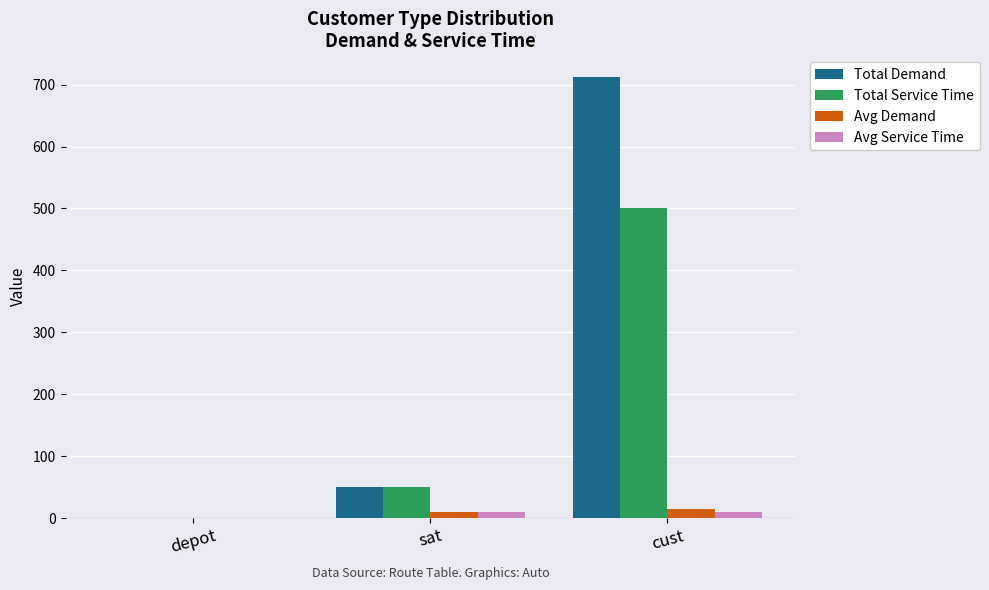

How many series are shown in this chart?

4